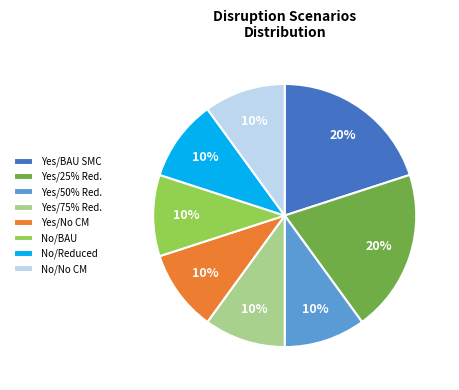

How many segments does this pie chart have?

8